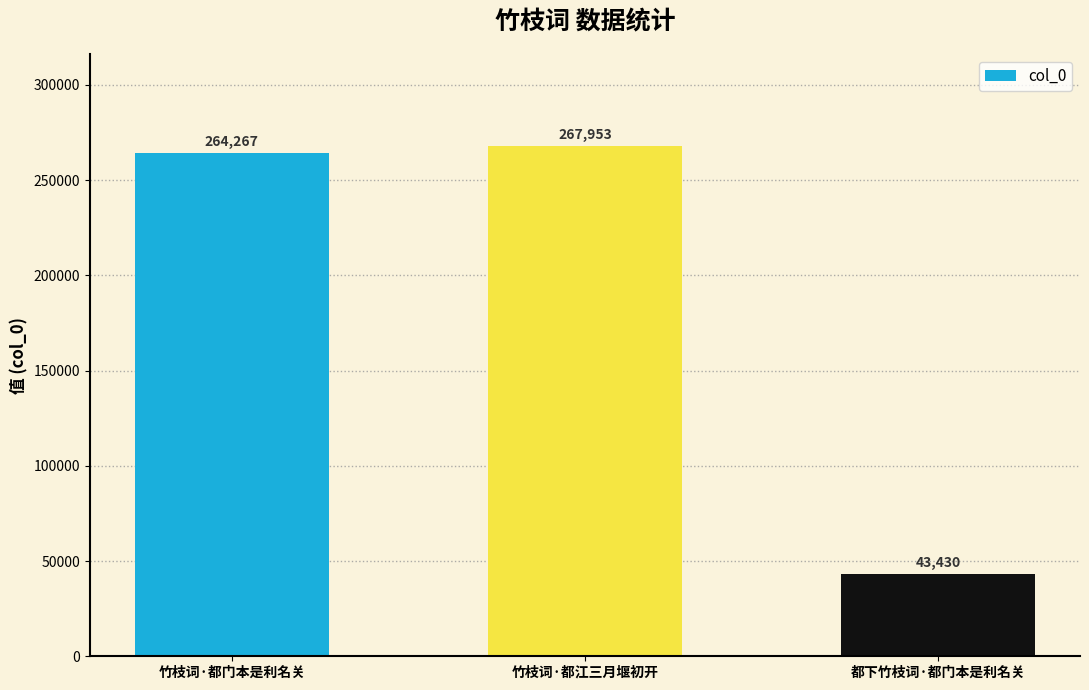

Reading right to left, extract all data points from this chart.

43430	267953	264267